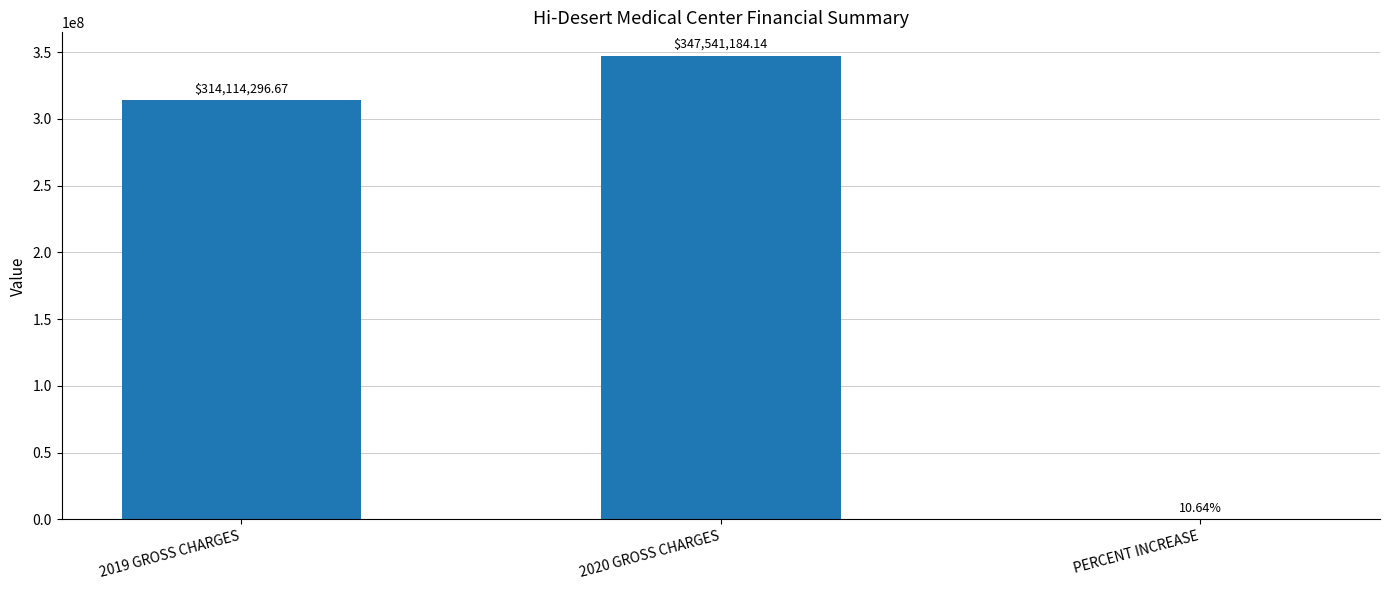

Where is the data nearest to the value 173770592?

2019 GROSS CHARGES